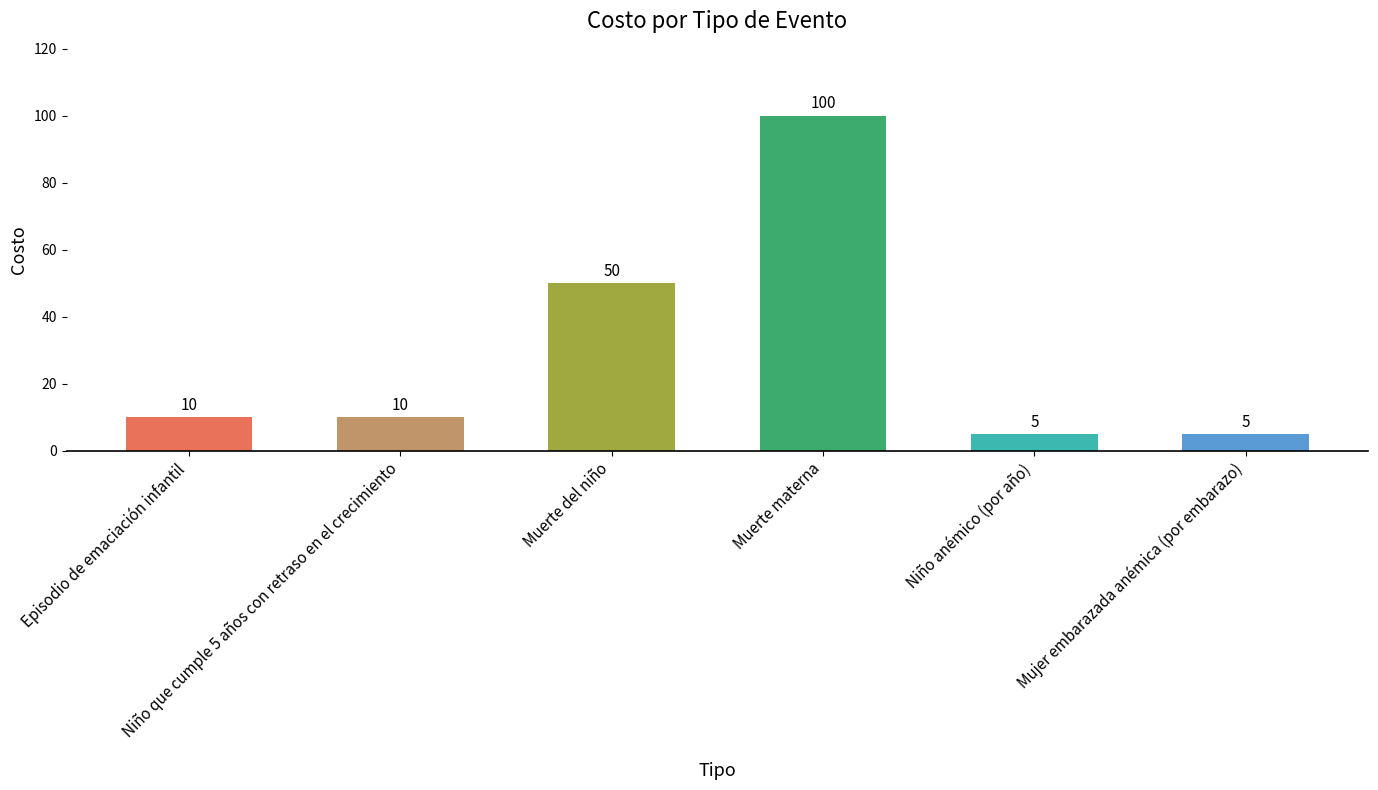

What is the value of the 2nd bar from the left?

10